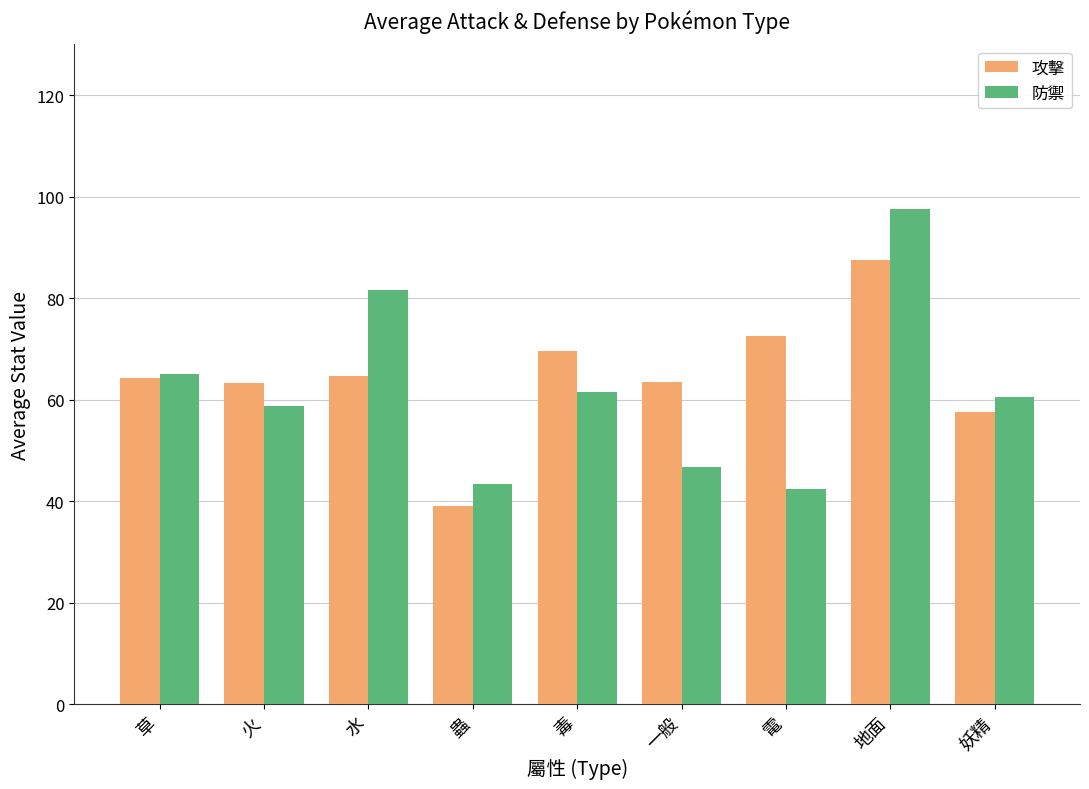

What is the label of the 8th bar from the left?

地面